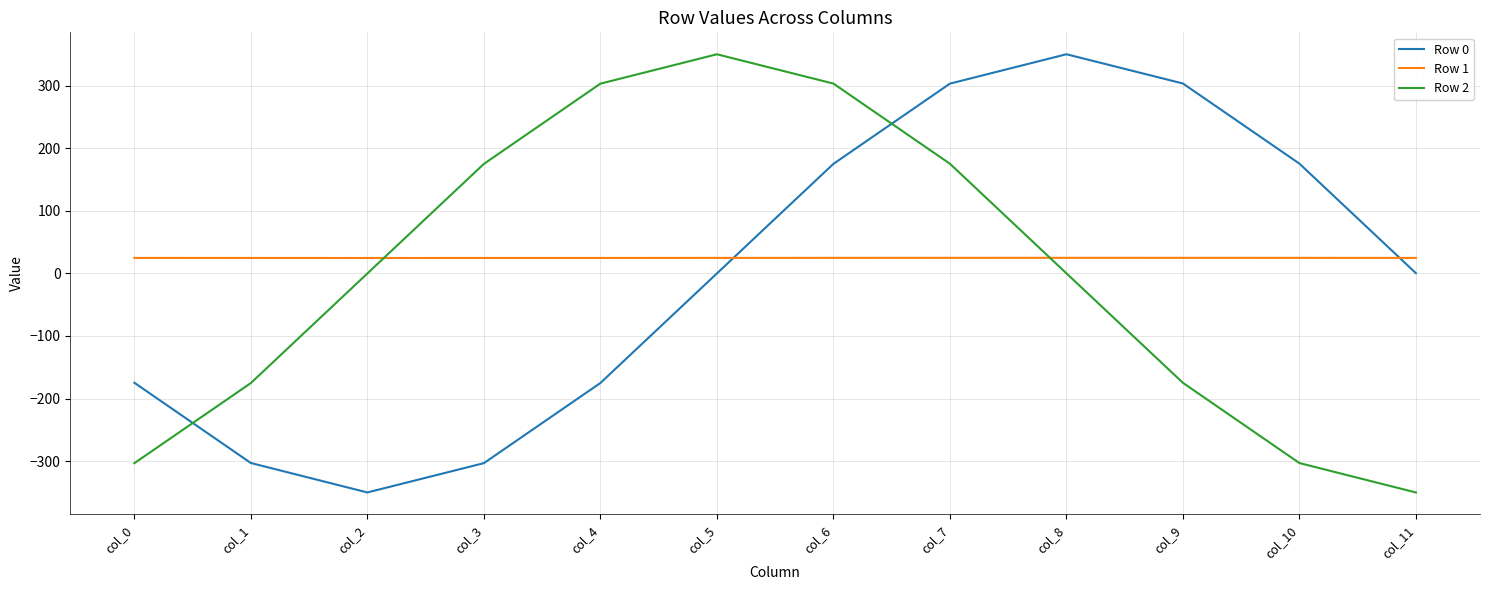

True or false: Row 2 and Row 1 intersect in this chart.

True